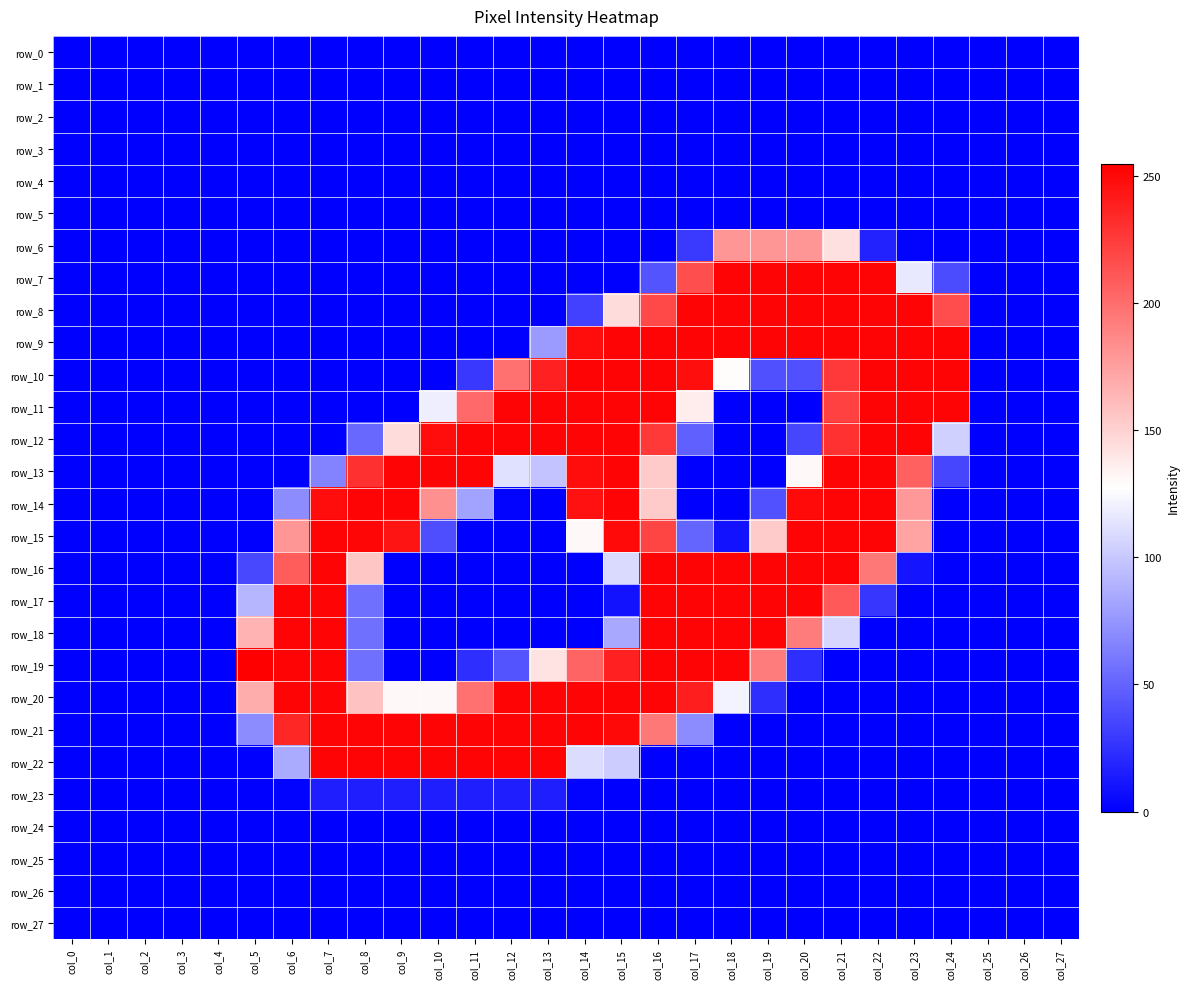

The row_9 series shows 0 at col_8. True or false?

True